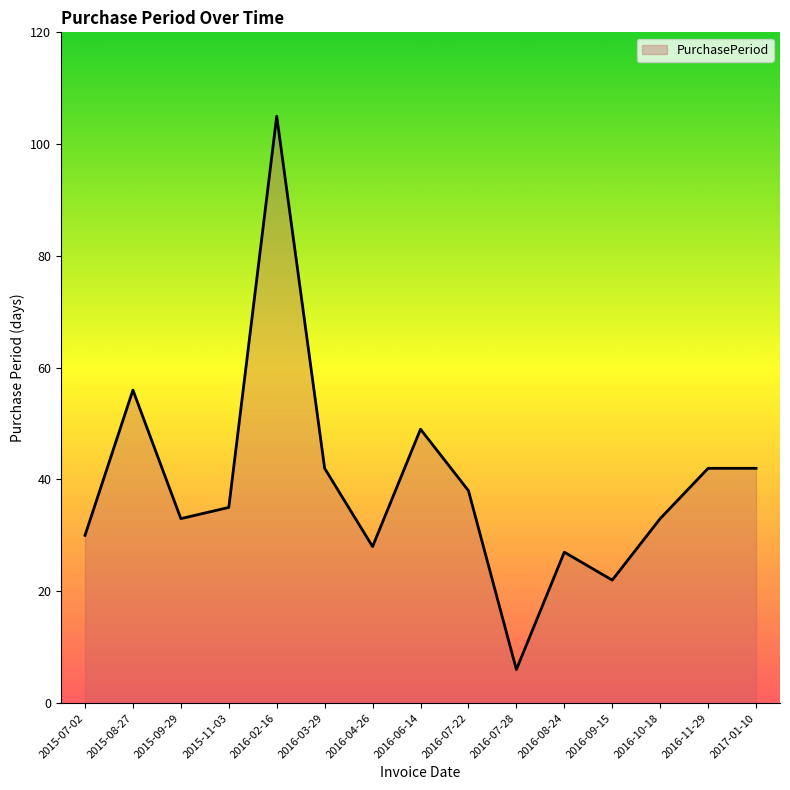

What is the change in value from 2015-11-03 to 2016-07-22?

+3